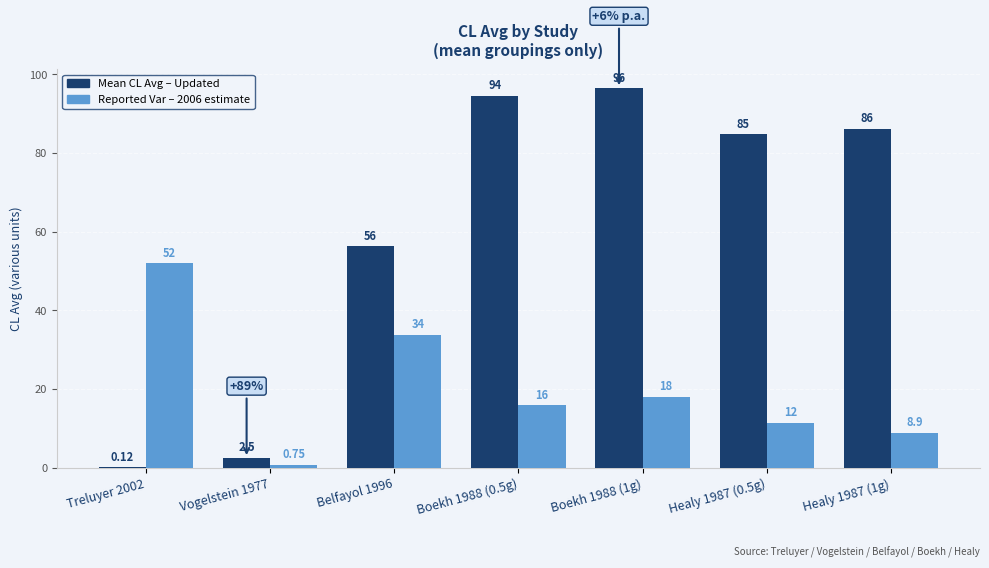

Reading left to right, what are all the values shown in this chart?

Mean CL Avg: 0.1	2.5	56.3	94.5	96.5	84.8	86.1
Reported Var: 52.0	0.8	33.8	15.9	18.1	11.5	8.9